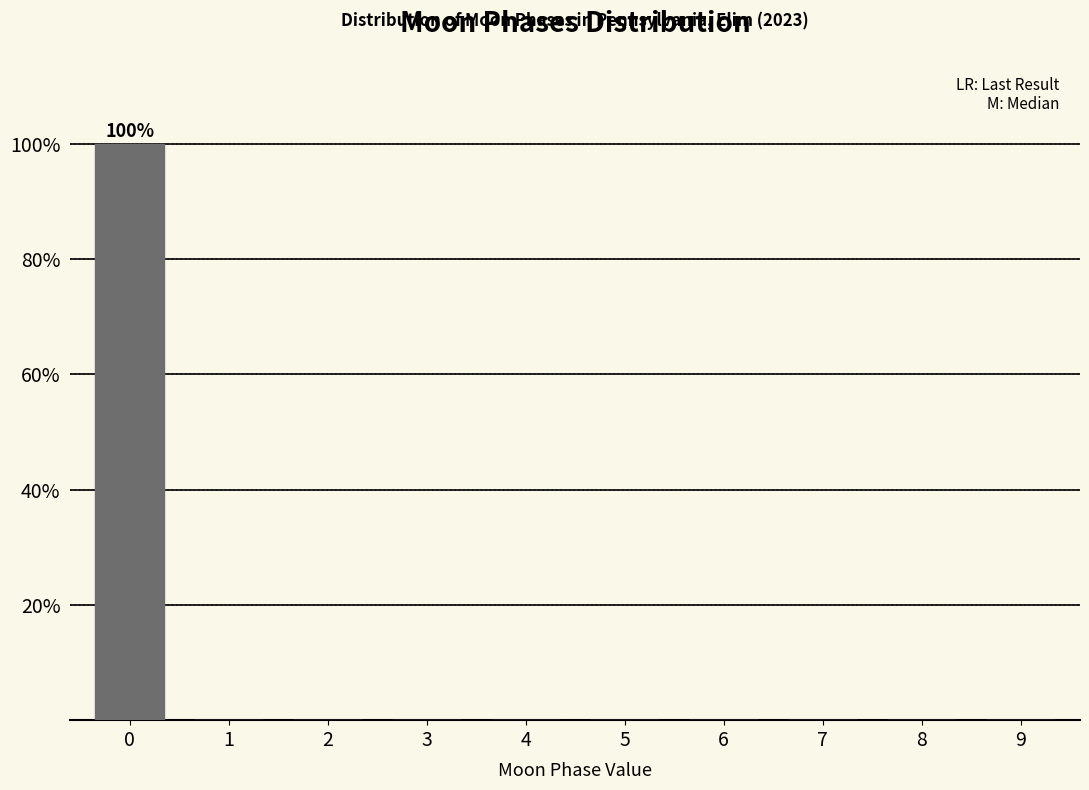

Reading right to left, list all the values displayed in this chart.

9=0	8=0	7=0	6=0	5=0	4=0	3=0	2=0	1=0	0=100